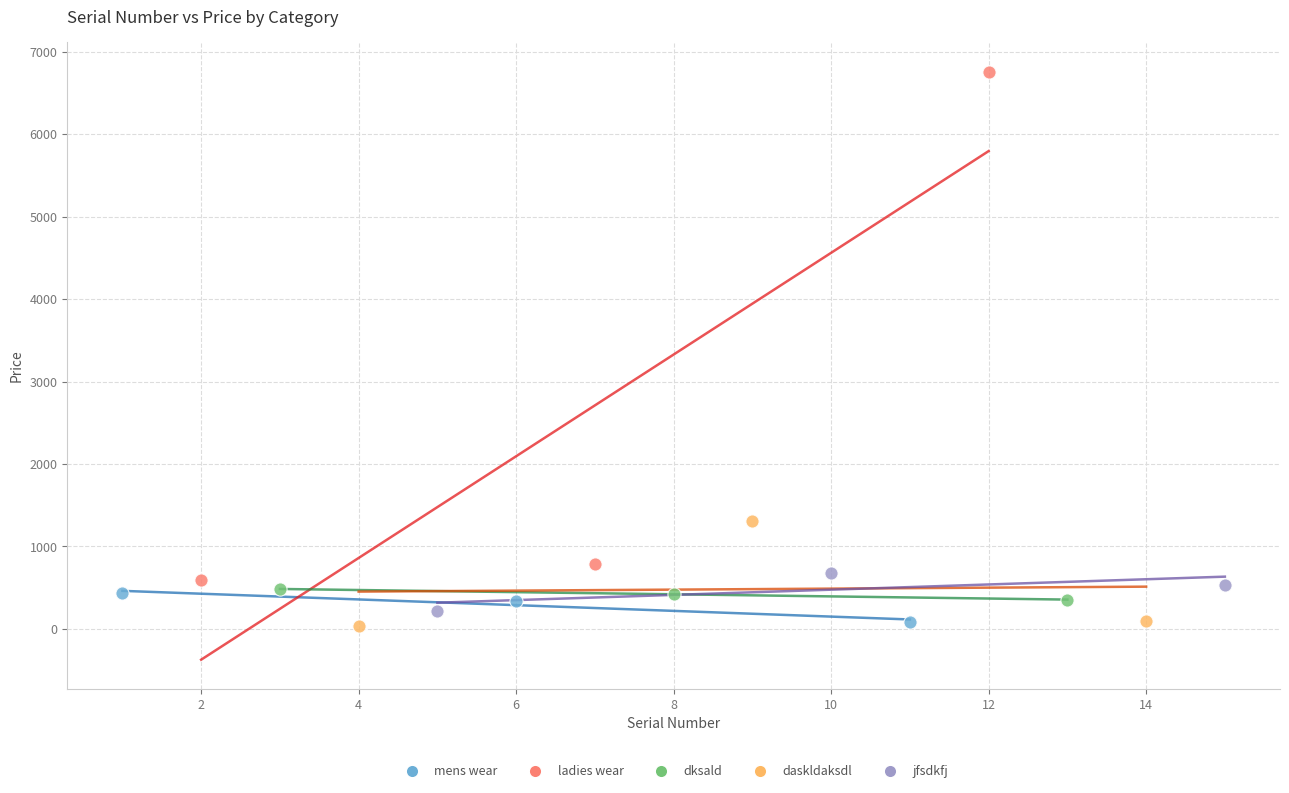

Which series has the widest spread of Y values?

ladies wear